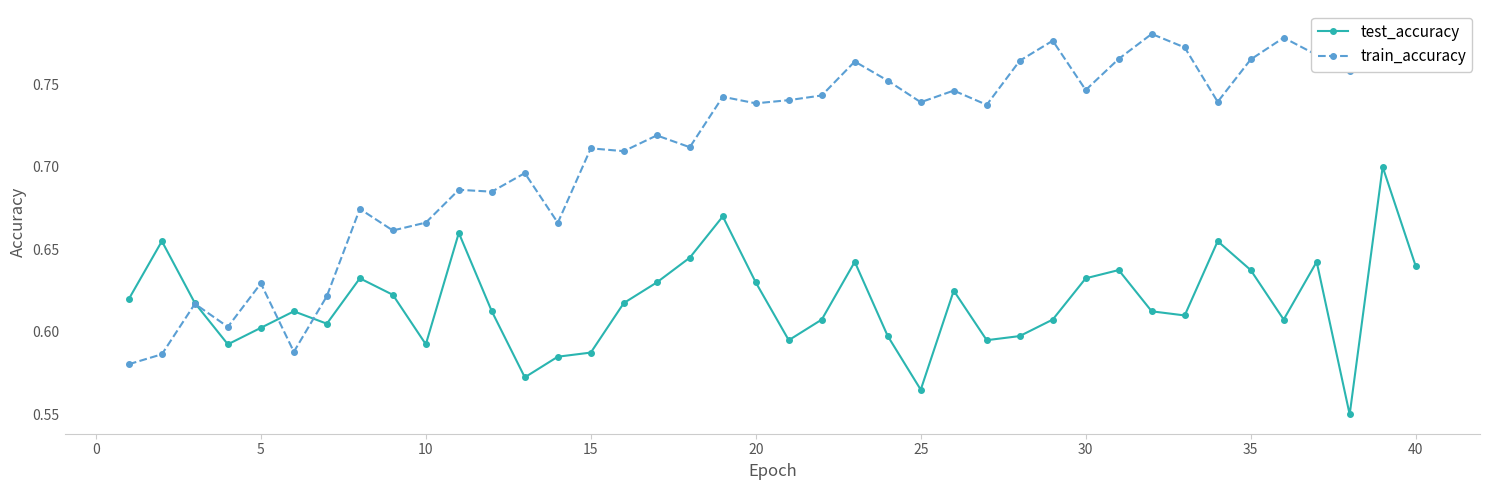

Count the test_accuracy values in the range 0 to 1.

40